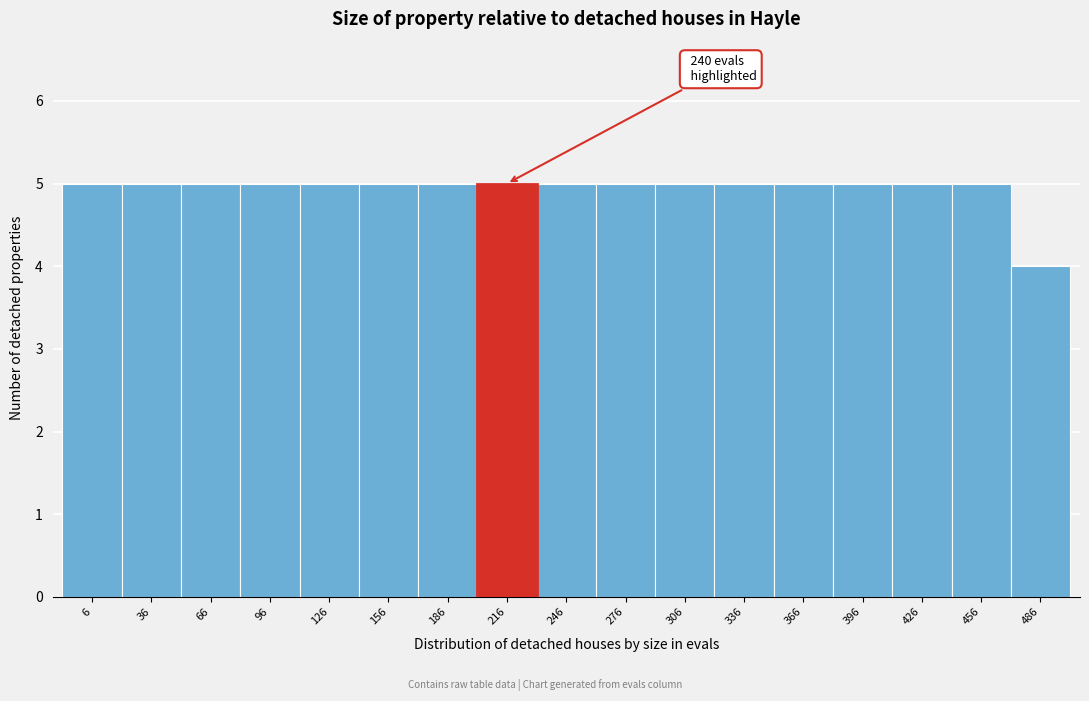

Reading left to right, transcribe all the data shown in this chart.

6=5	36=5	66=5	96=5	126=5	156=5	186=5	216=5	246=5	276=5	306=5	336=5	366=5	396=5	426=5	456=5	486=4